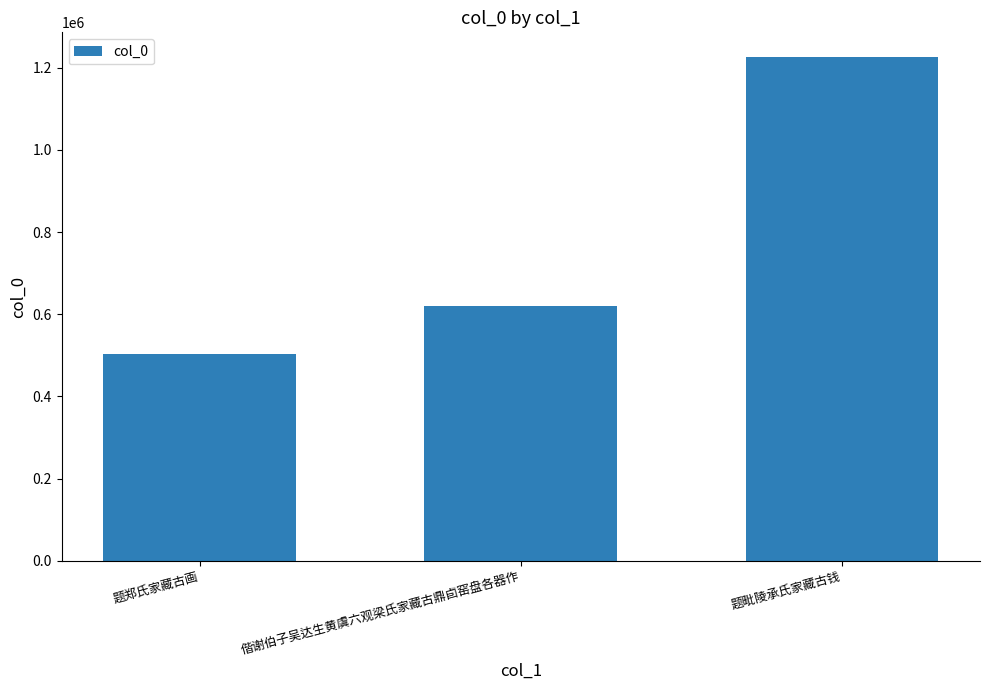

Is it true that the value at 偕谢伯子吴达生黄虞六观梁氏家藏古鼎卣窑盘各器作 is 1029701?

False